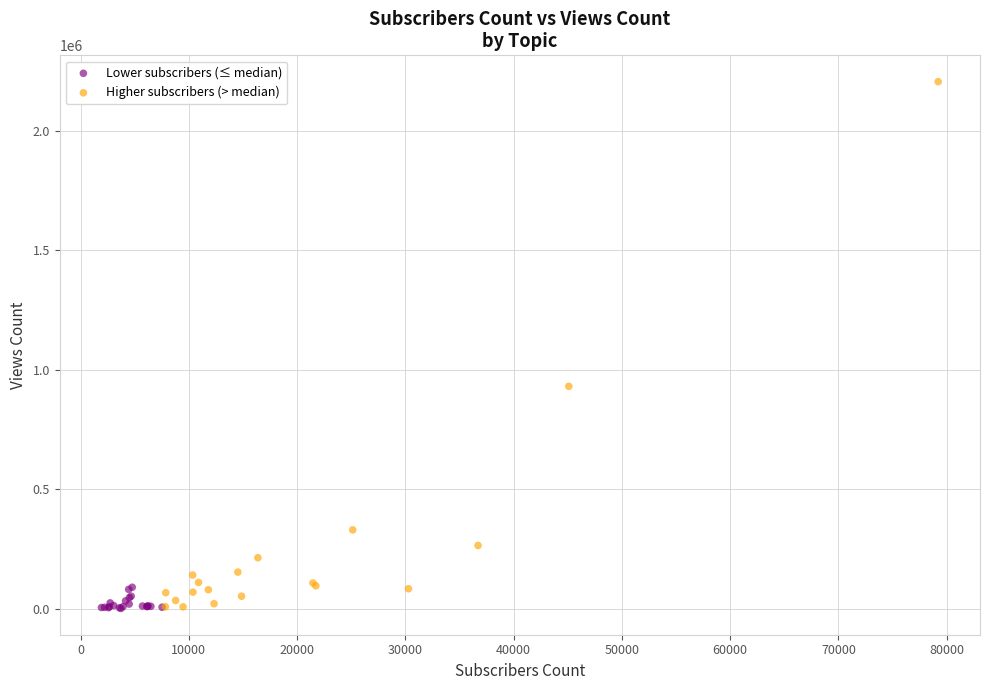

What are all the series names shown in the legend?

Lower subscribers (≤ median), Higher subscribers (> median)